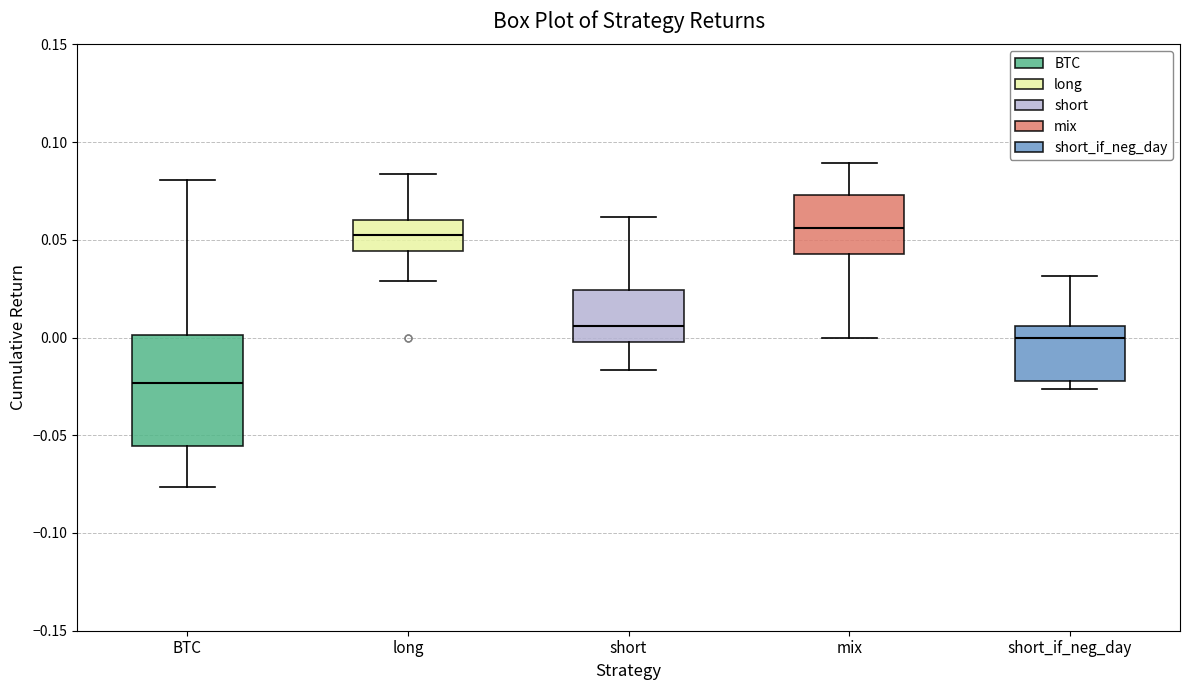

Which box is the tallest, from its lower edge to its upper edge?

BTC